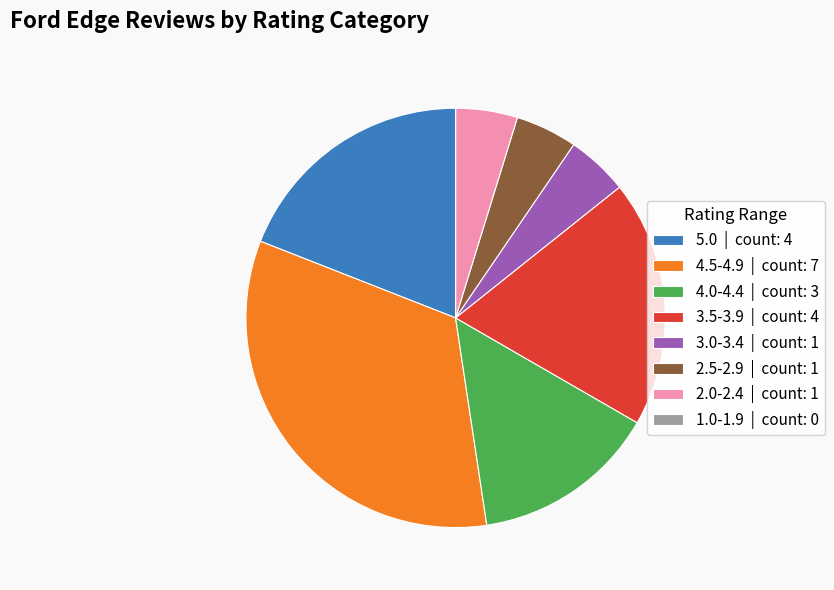

Which slice is the largest?

4.5-4.9 | count: 7